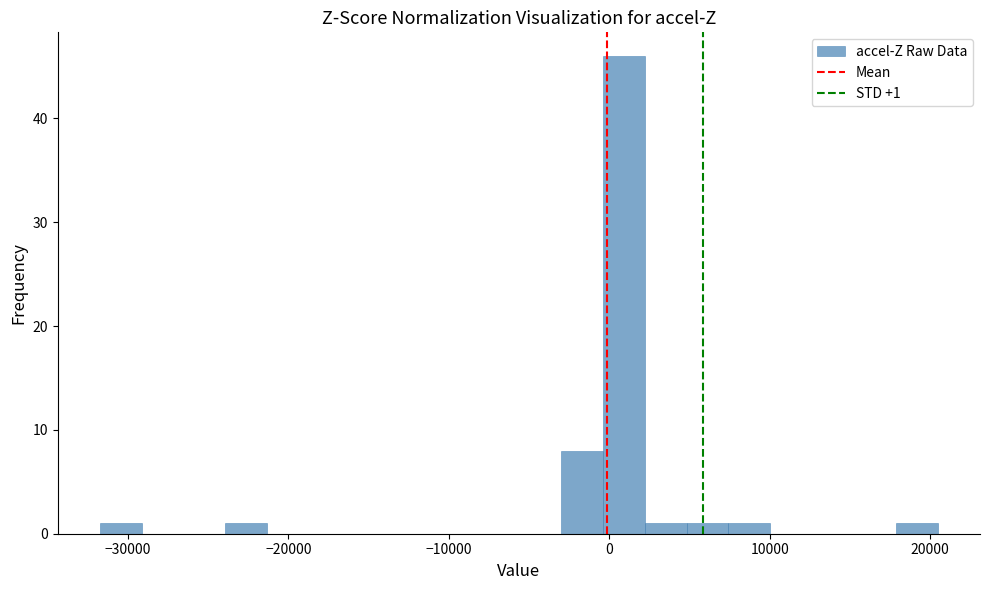

Around what value on the x-axis is the tallest bar? Give the approximate position of its centre, as read against the axis.

1000